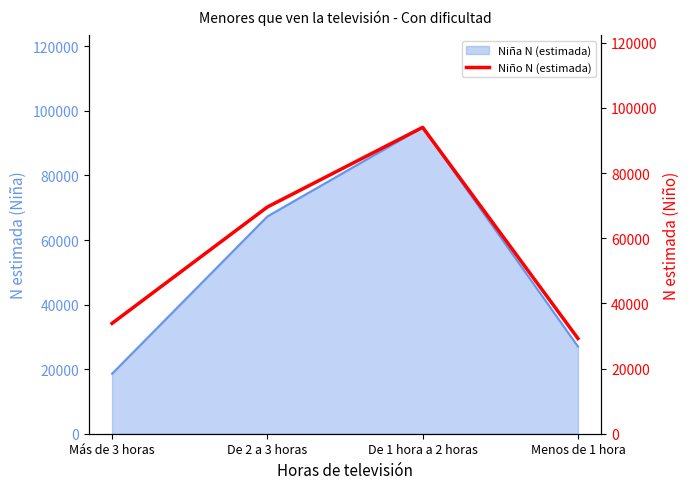

True or false: the data shows 69574 at De 2 a 3 horas.

True